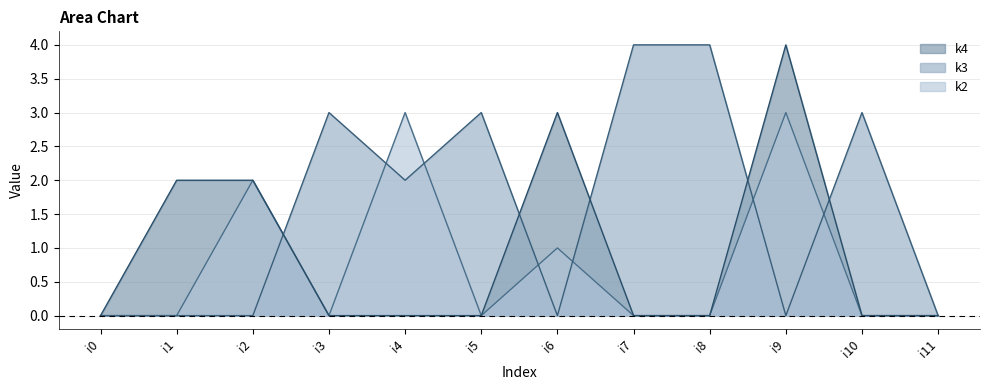

What is the sum of all k3 values?

19